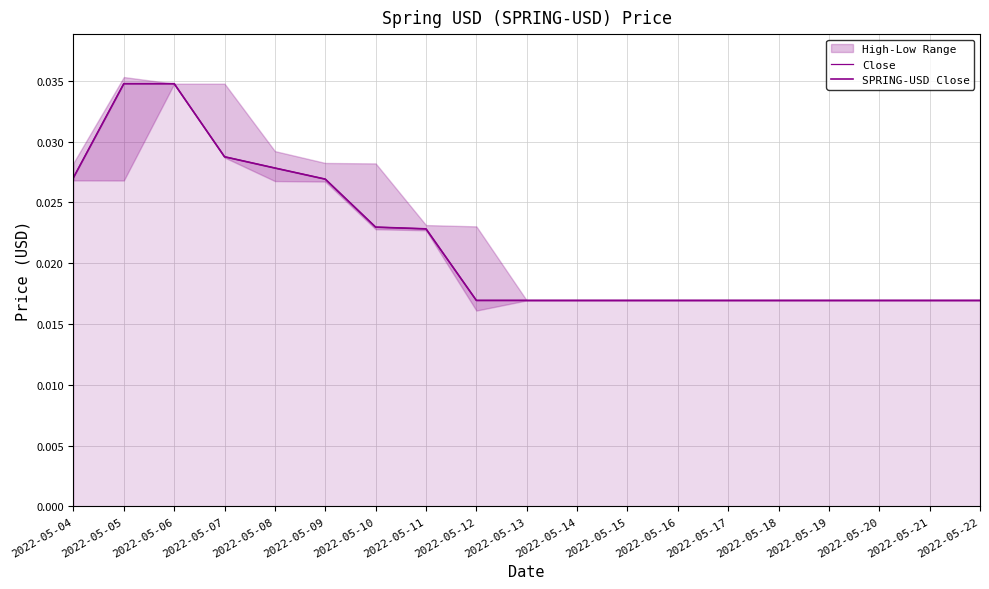

What is the sum of all SPRING-USD Close values?

0.4